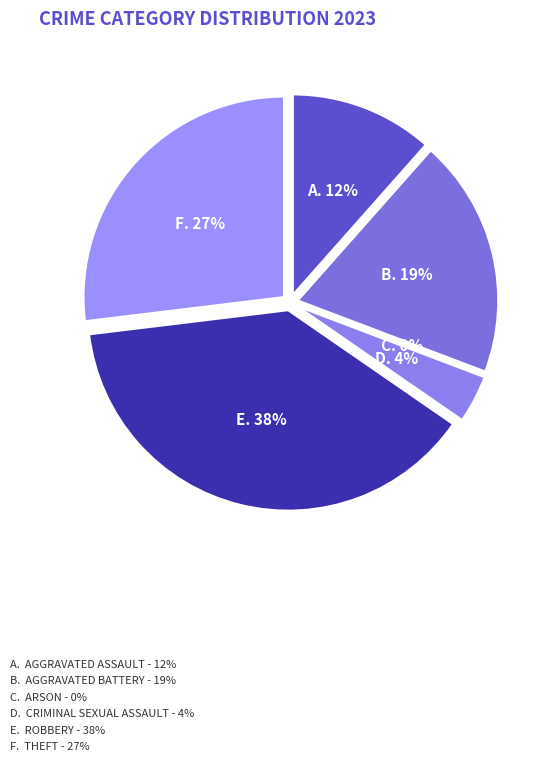

Count the number of slices in the pie.

6